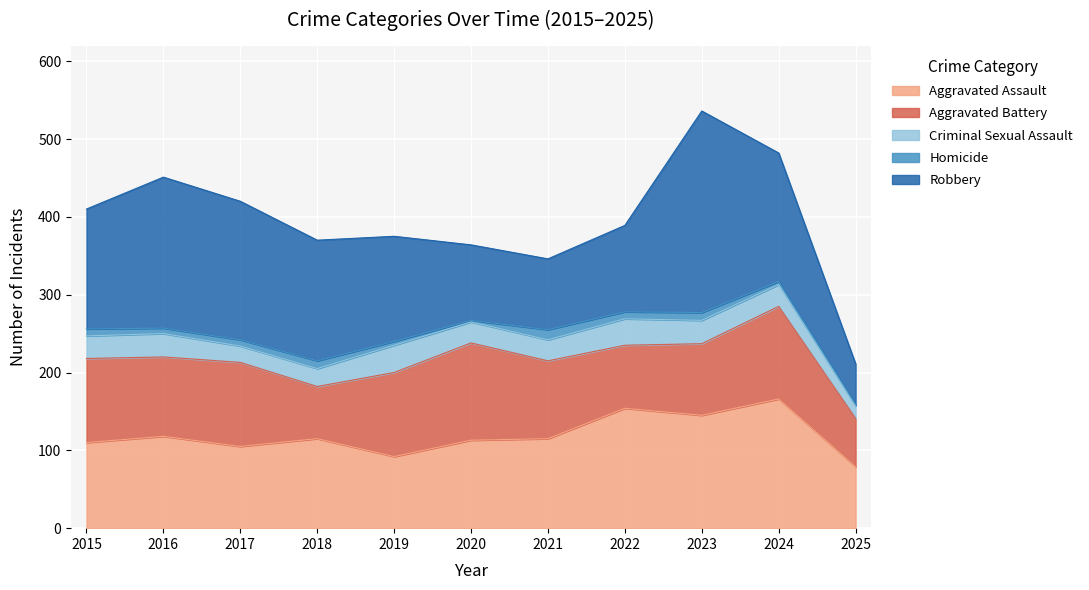

True or false: Homicide and Aggravated Assault intersect in this chart.

False